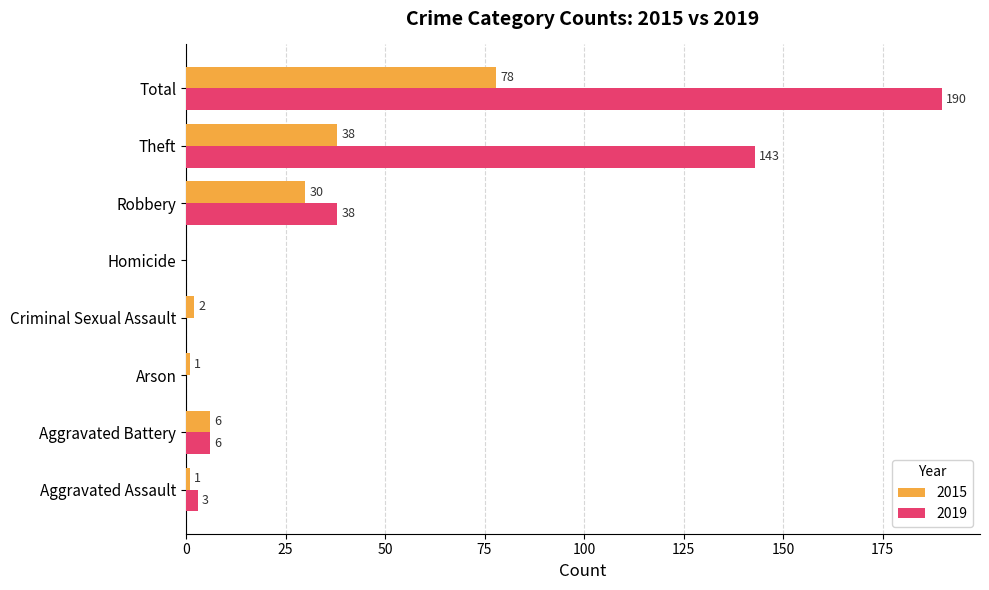

Which series changed the most between Arson and Homicide?

2015